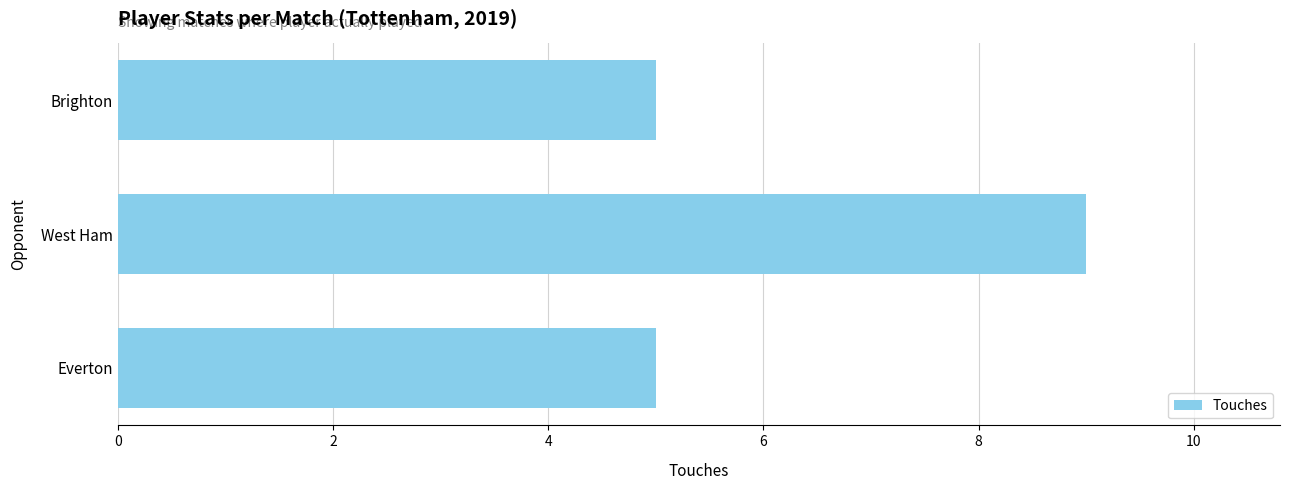

Does the chart contain stacked bars?

No